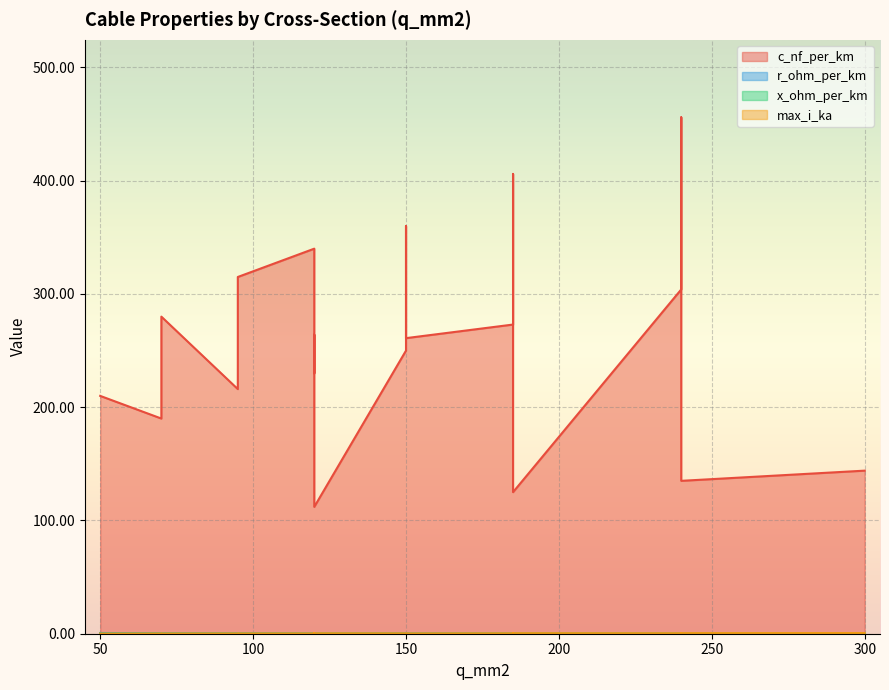

What is the maximum value for max_i_ka?

0.6